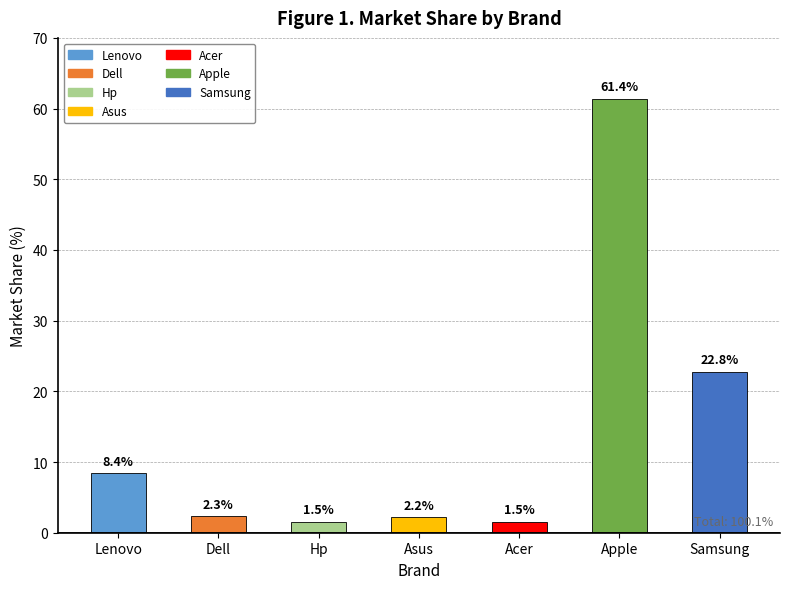

Reading left to right, what are all the values shown in this chart?

8.4	2.3	1.5	2.2	1.5	61.4	22.8